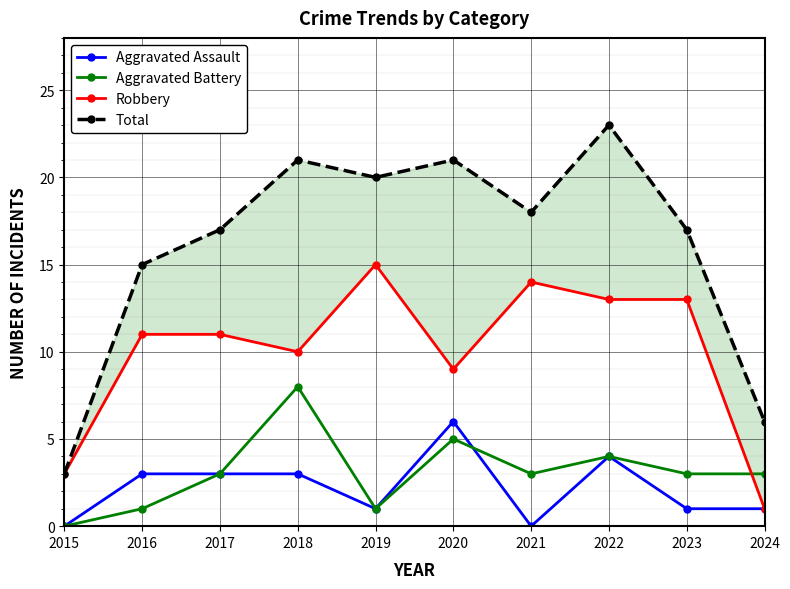

The value of Aggravated Assault at 2016 is 1. True or false?

False